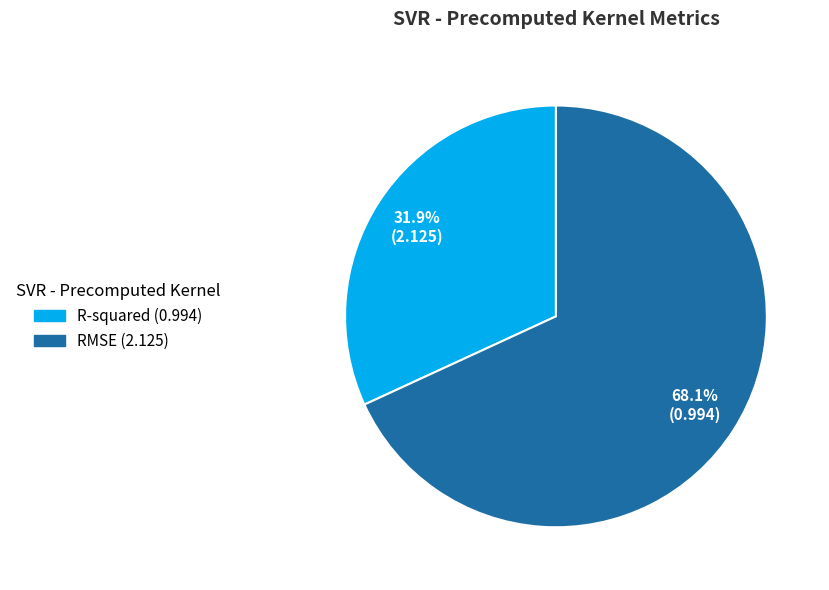

How many segments does this pie chart have?

2